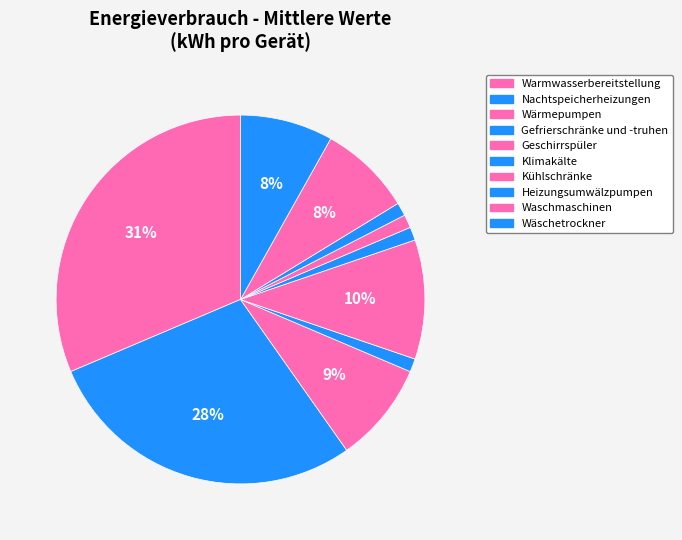

What is the largest slice in the pie chart?

Warmwasserbereitstellung